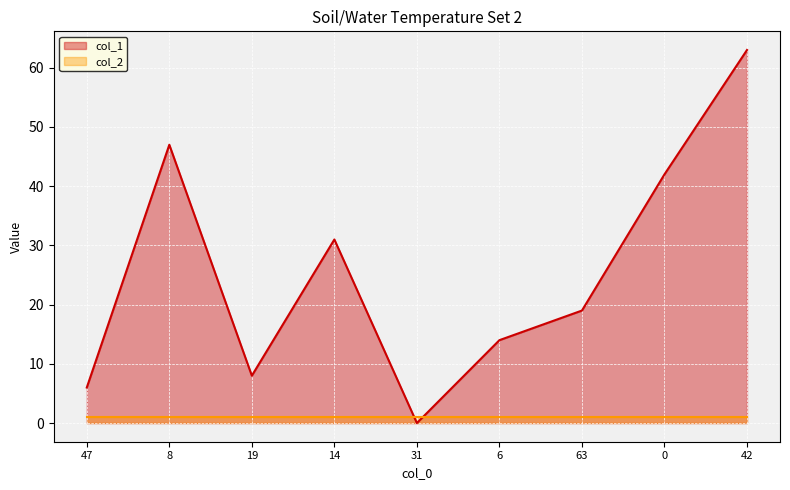

Is it true that the value at 47 is 6?

True